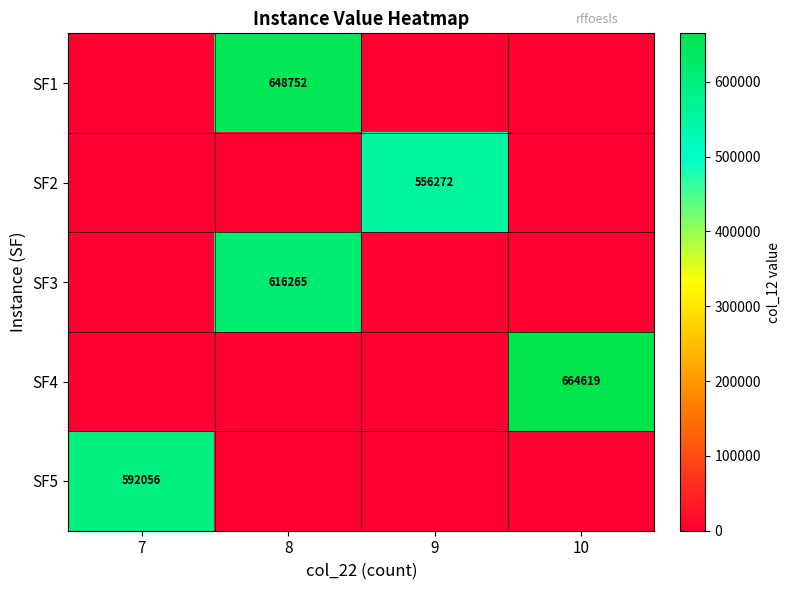

The SF5 series shows 264154 at 7. True or false?

False